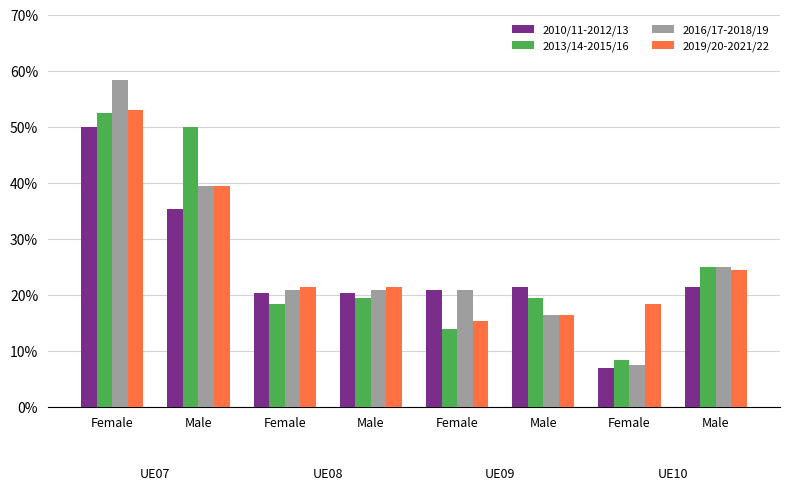

Does the chart contain any negative values?

No